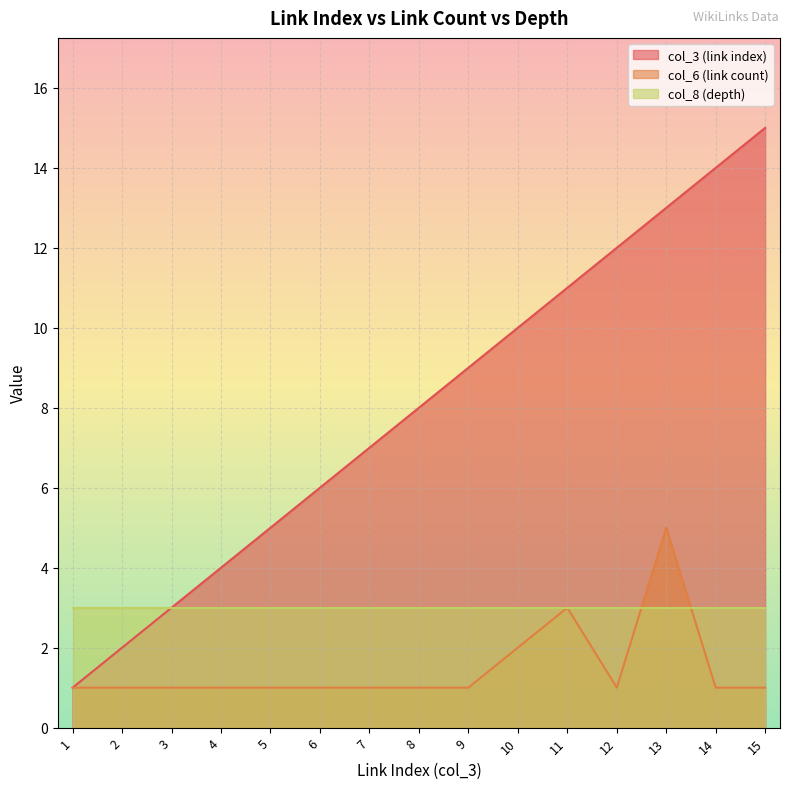

The value of col_3 (link index) at 3 is 5. True or false?

False